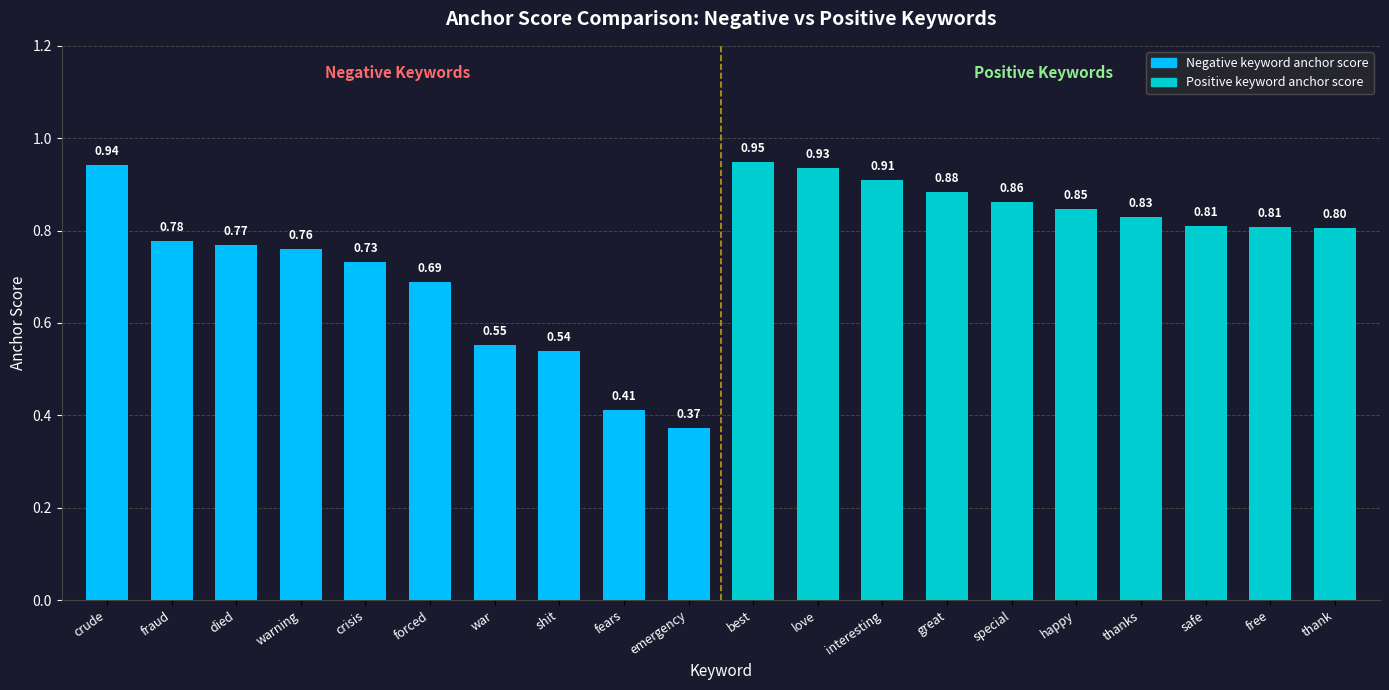

What is the sum of the values at shit and great?

1.4